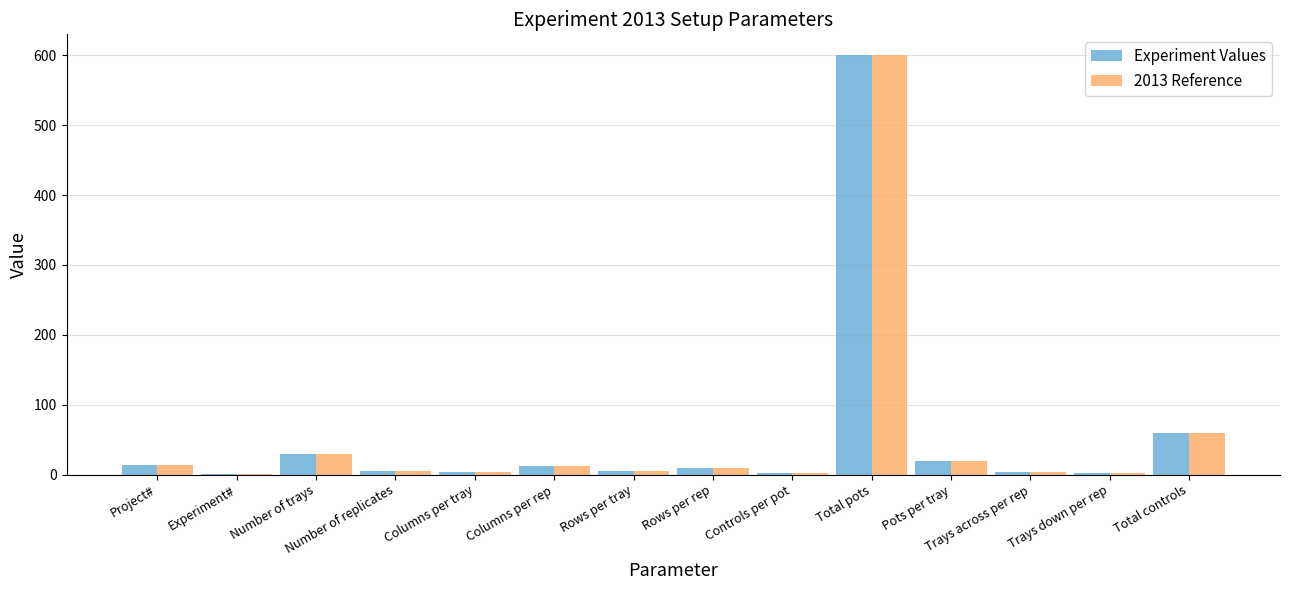

Where does the Experiment Values series first go above 10?

Project#